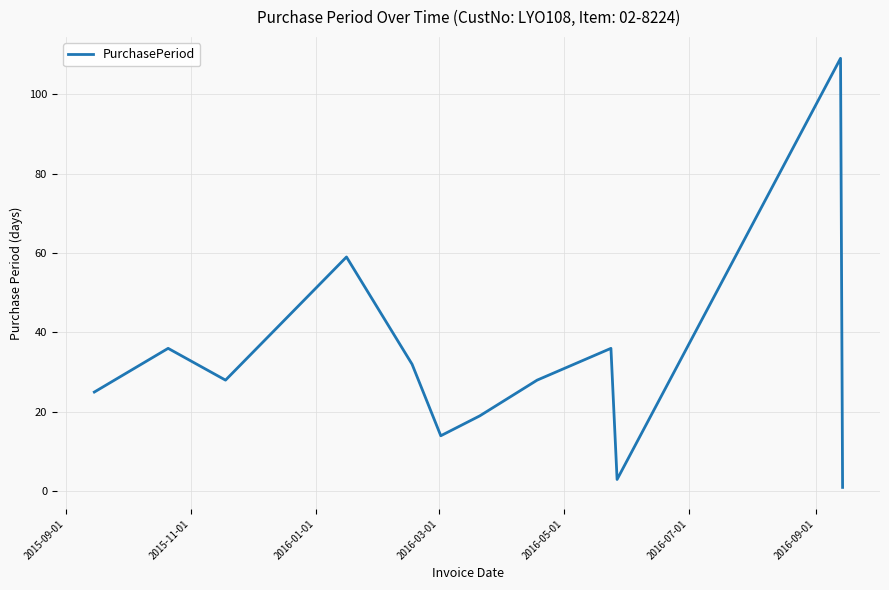

True or false: the data has more than 0 interior local peaks.

True